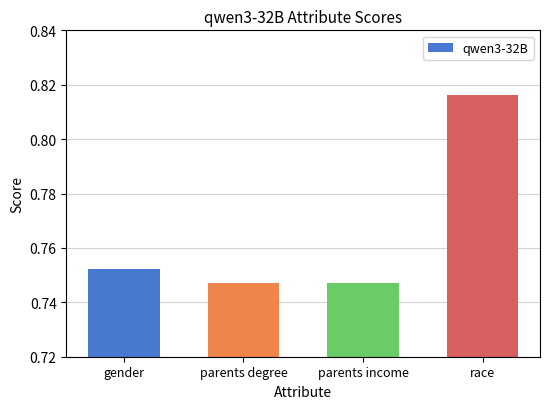

True or false: the data shows 1.3 at gender.

False